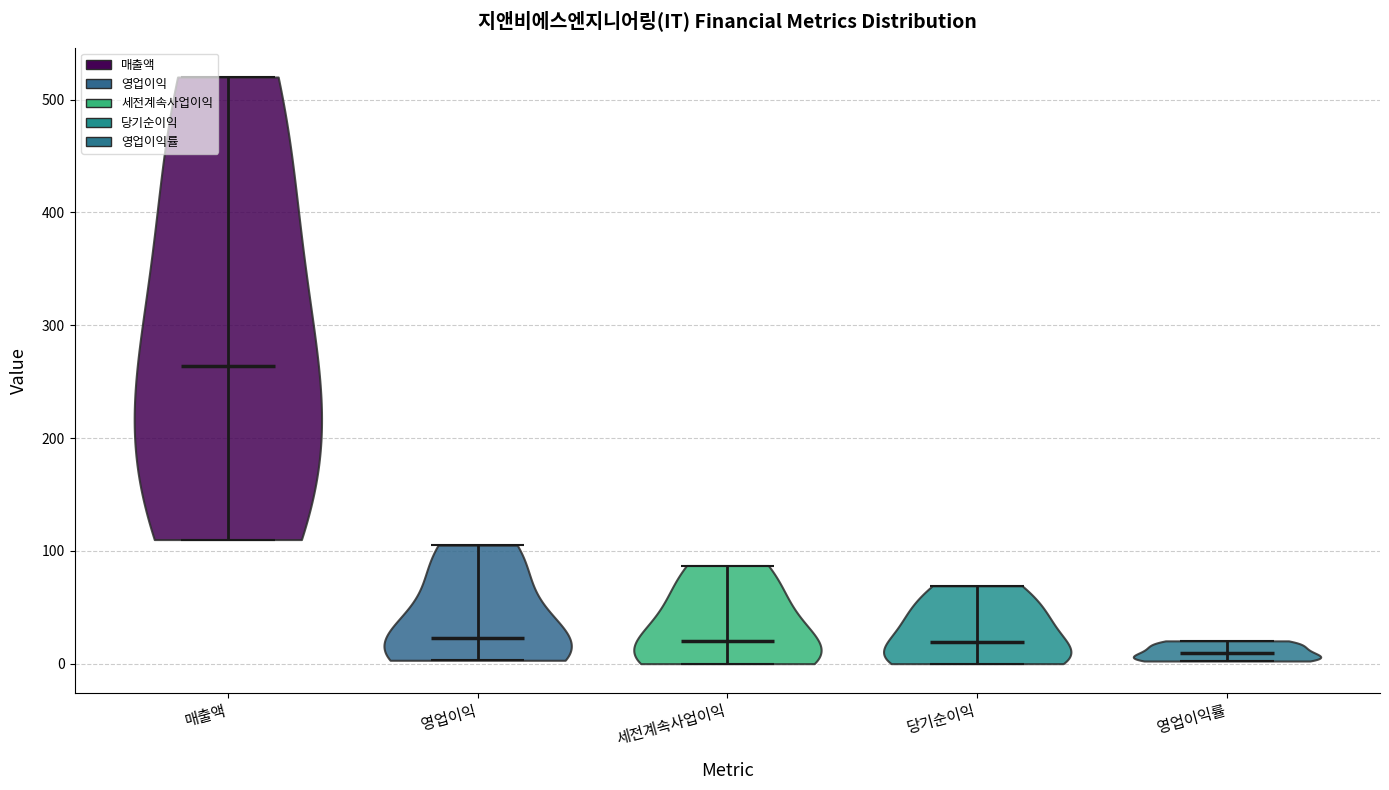

Reading left to right, read every violin against the y-axis: where its median line is, and the lowest and highest points it reaches. The values are not printed on the chart, so give them approximately, as read against the axis.

매출액: median line 260, lowest point 110, highest point 520
영업이익: median line 20, lowest point 0, highest point 110
세전계속사업이익: median line 20, lowest point 0, highest point 90
당기순이익: median line 20, lowest point 0, highest point 70
영업이익률: median line 10, lowest point 0, highest point 20